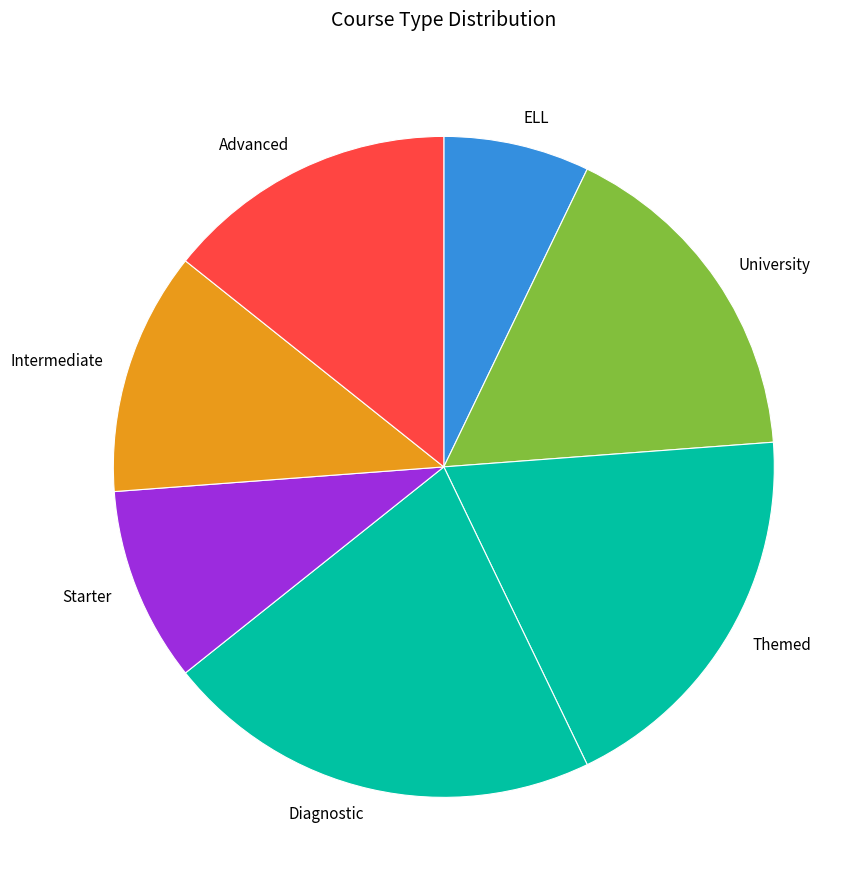

Rank the categories by value from highest to lowest.

Diagnostic, Themed, University, Advanced, Intermediate, Starter, ELL